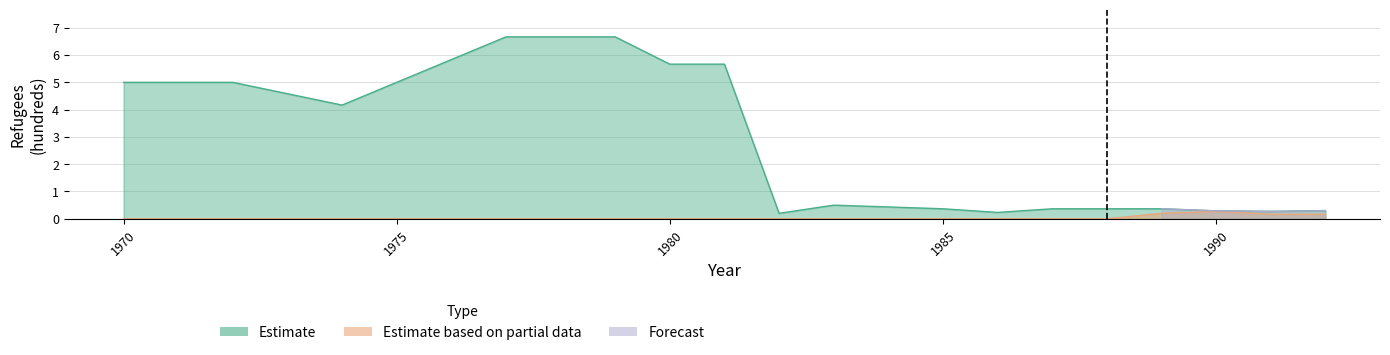

True or false: Estimate based on partial data has a value of -0.1 at 1981.

False